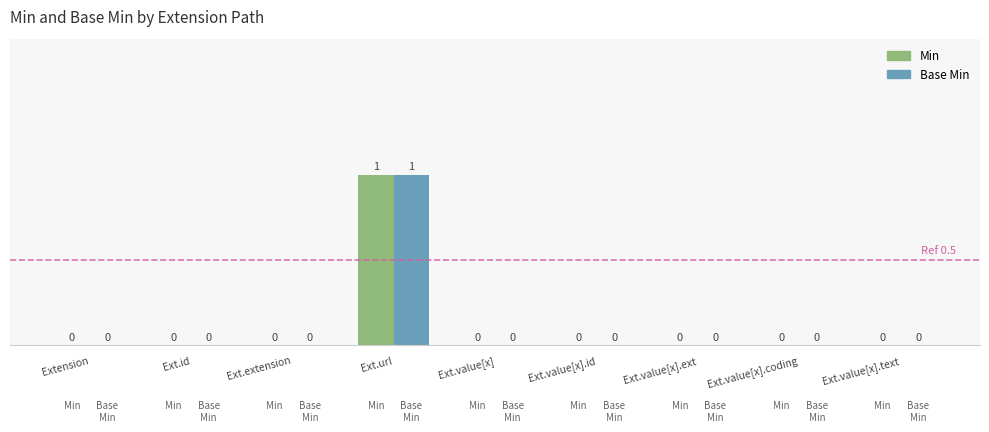

Reading left to right, extract all data points from this chart.

Min: 0	0	0	1	0	0	0	0	0
Base Min: 0	0	0	1	0	0	0	0	0